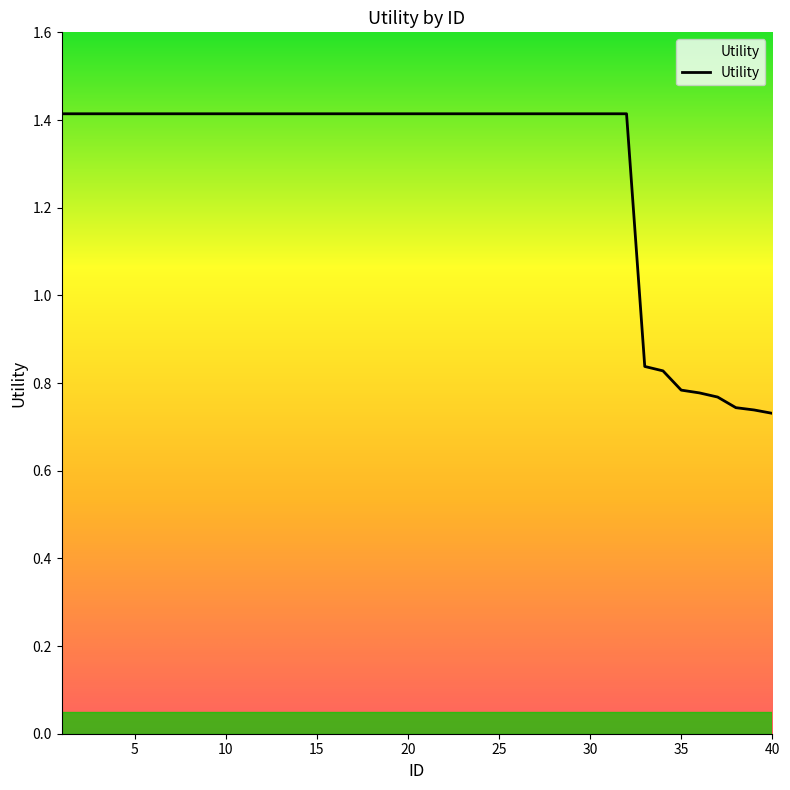

What is the maximum value shown in the chart?

1.4